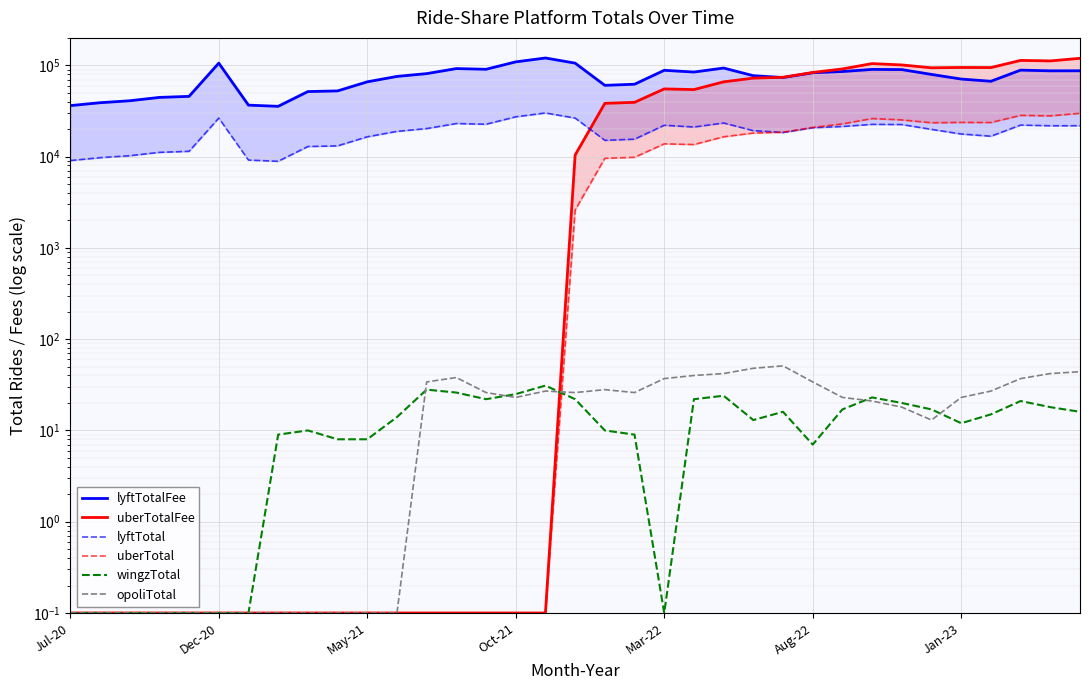

True or false: lyftTotal has a value of 6439.7 at 27.

False